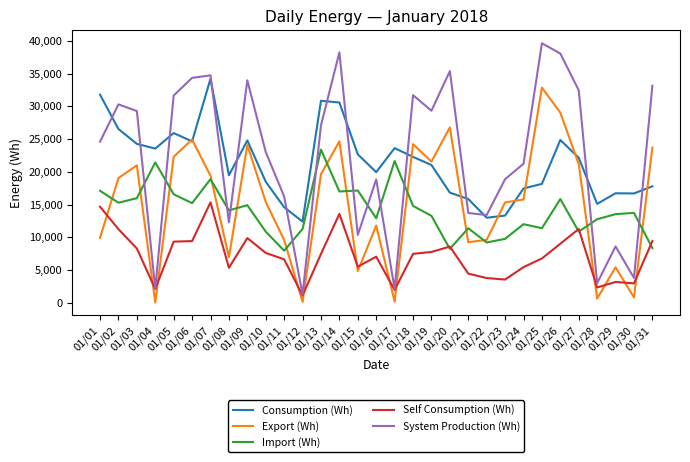

Which series changed the most between 01/16 and 01/29?

System Production (Wh)